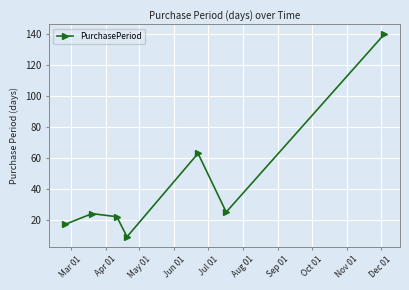

How many lines are shown in the chart?

1